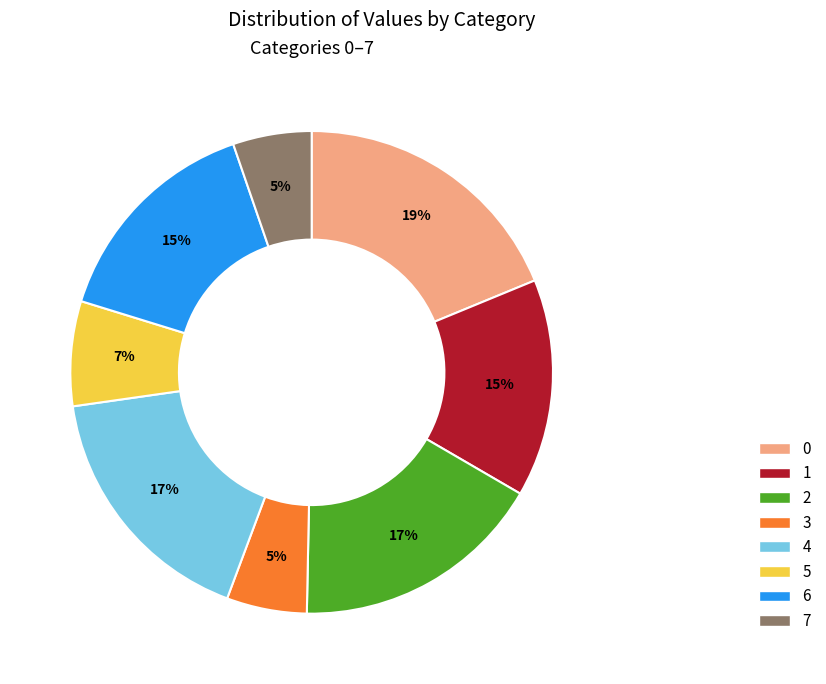

Count the number of slices in the pie.

8